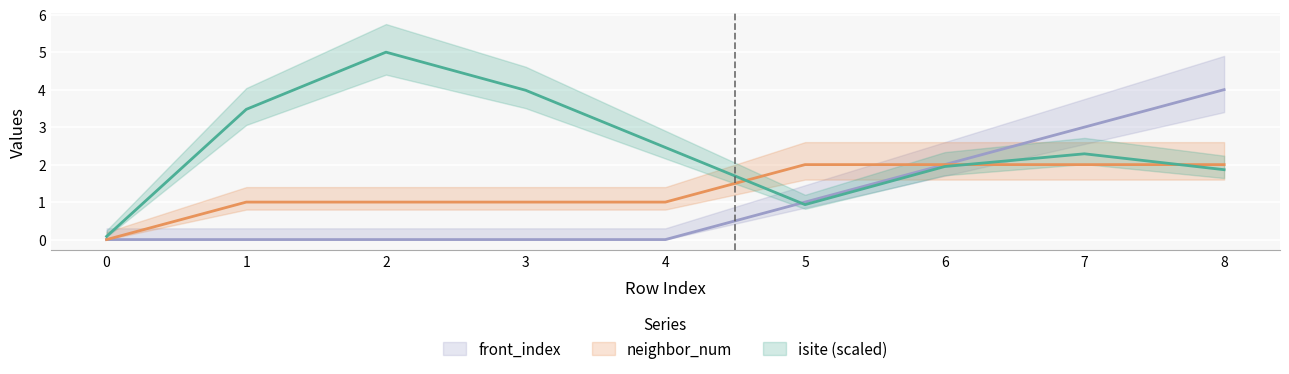

What are all the series names shown in the legend?

isite, neighbor_num, front_index